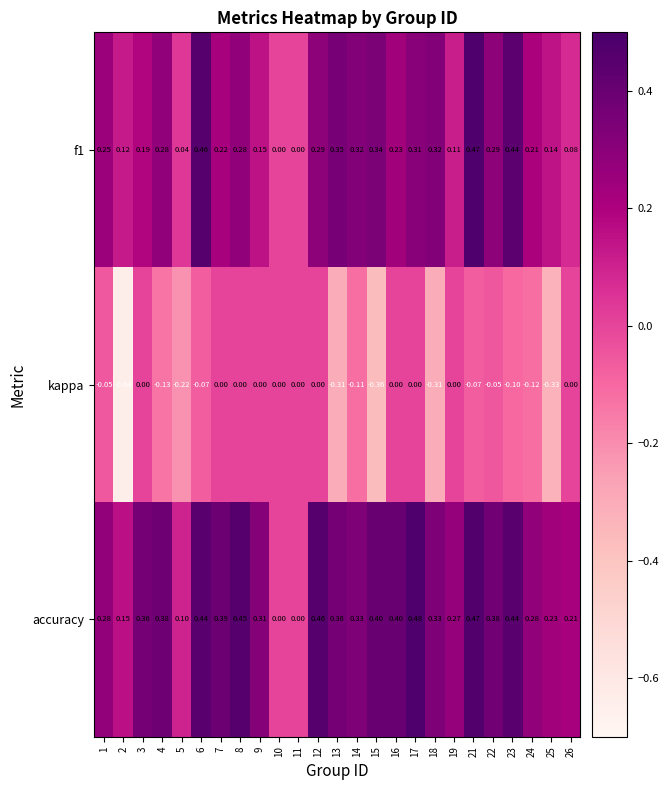

Which series has the largest total across all categories?

accuracy